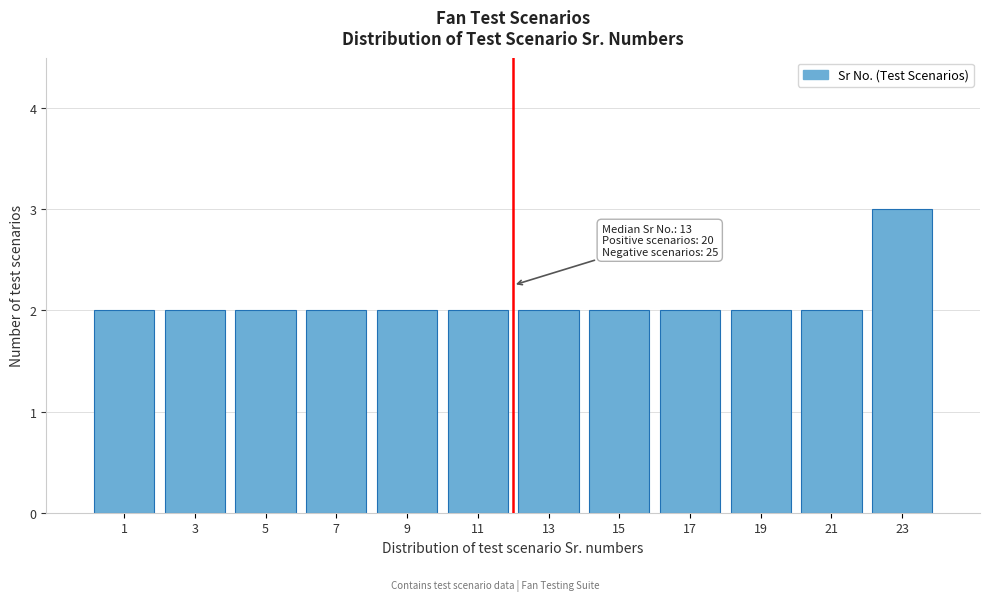

Reading left to right, transcribe all the data shown in this chart.

1=2	3=2	5=2	7=2	9=2	11=2	13=2	15=2	17=2	19=2	21=2	23=3